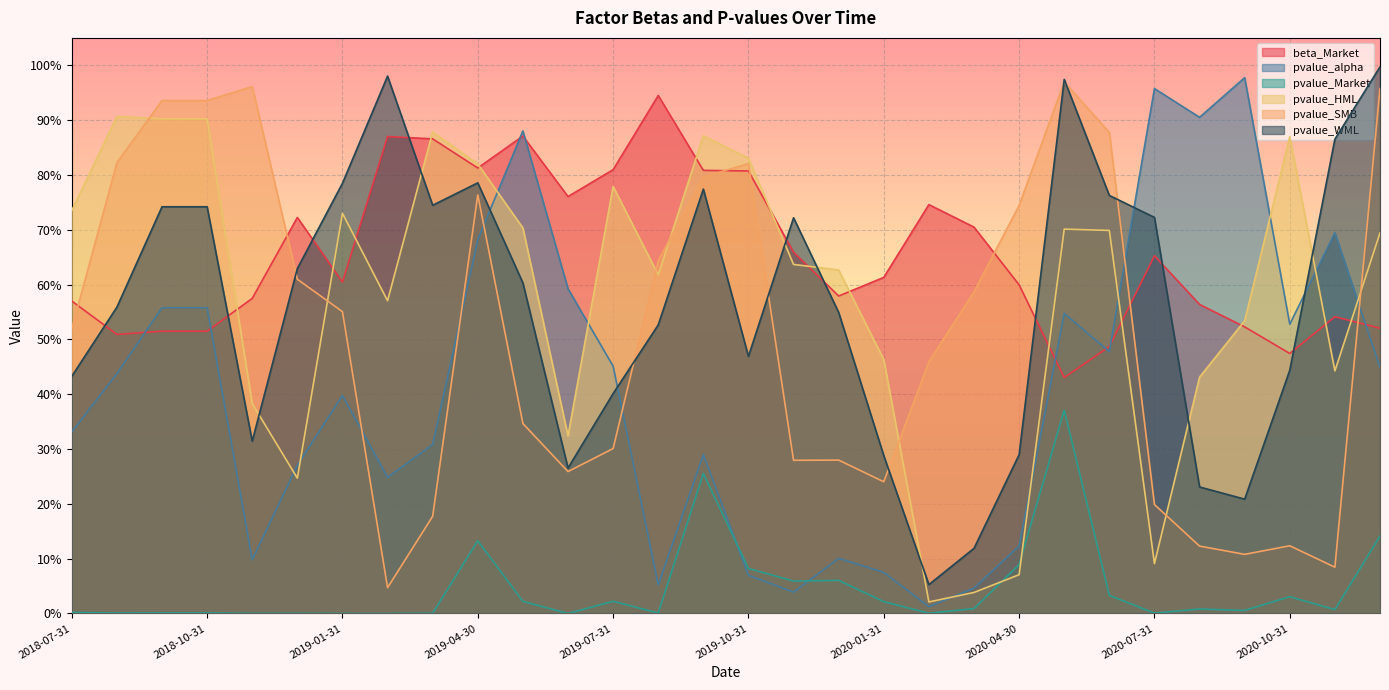

The pvalue_WML series shows 0.4 at 2018-07-31. True or false?

True